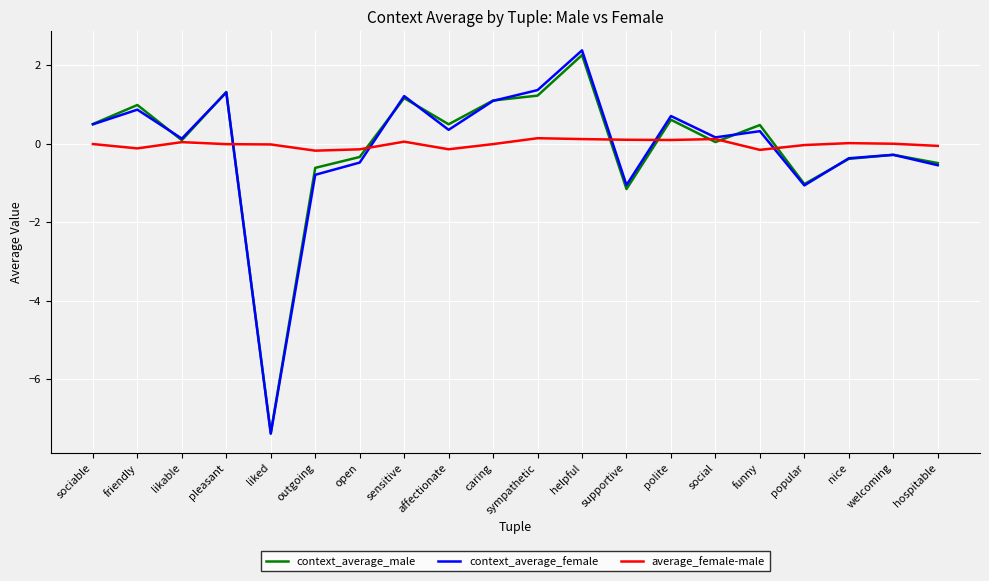

True or false: context_average_male has a value of 0.3 at sensitive.

False